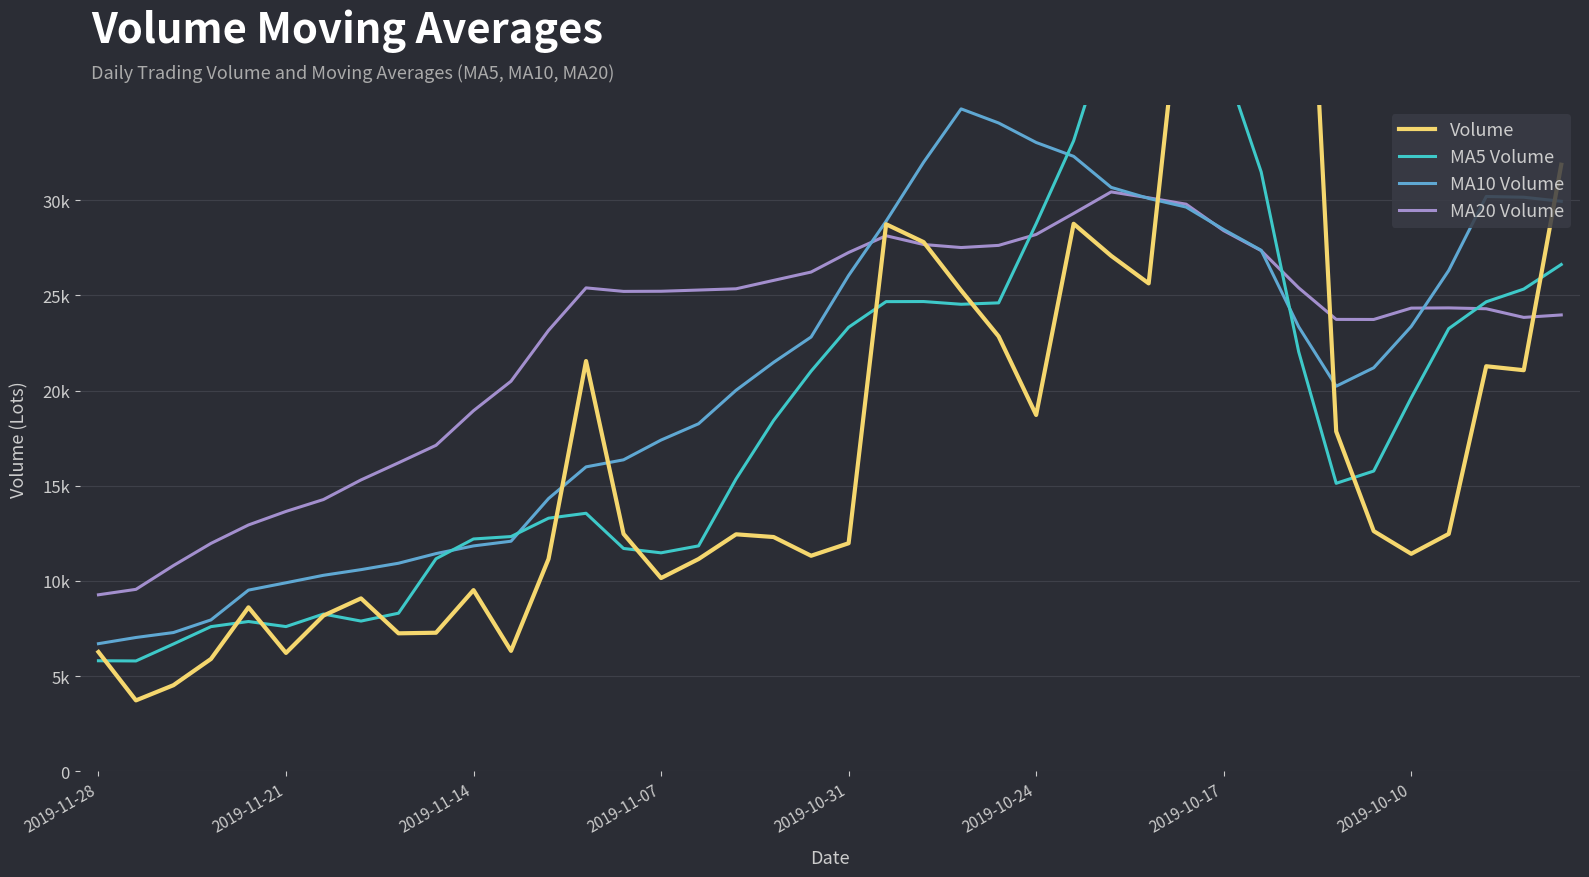

Which series has the largest total across all categories?

MA20 Volume